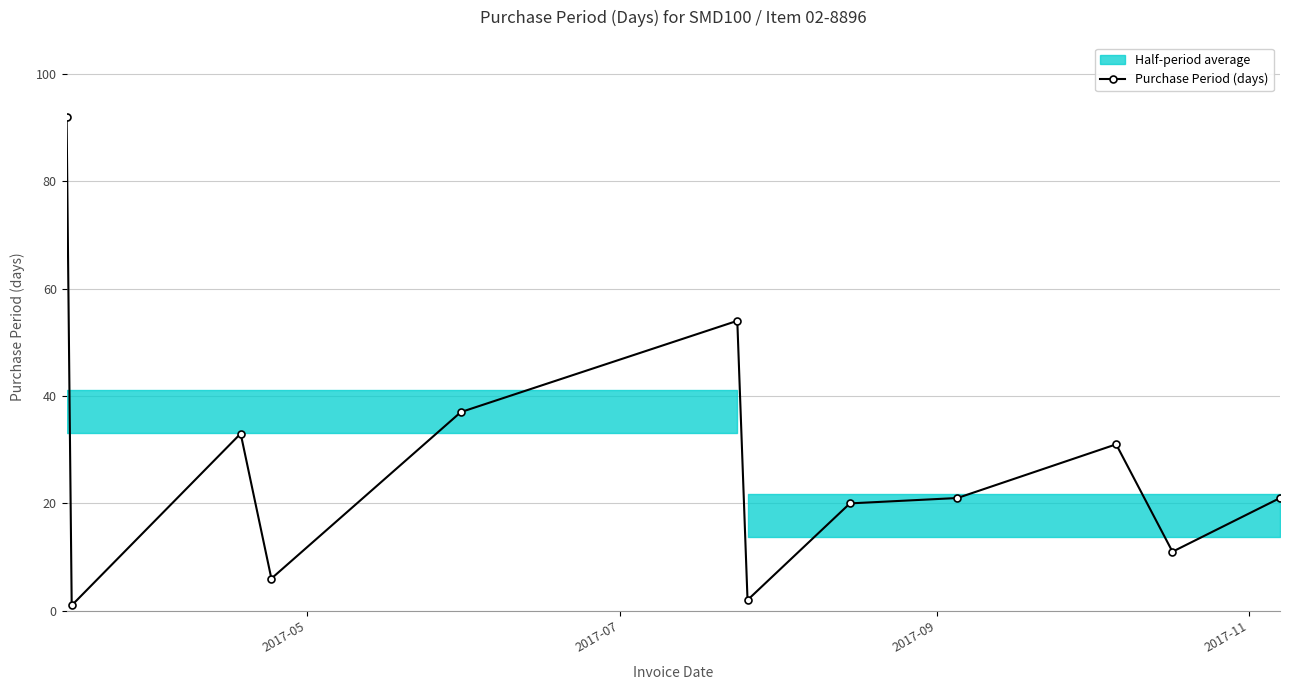

True or false: Purchase Period (days) has more than 1 points higher than both neighbors.

True